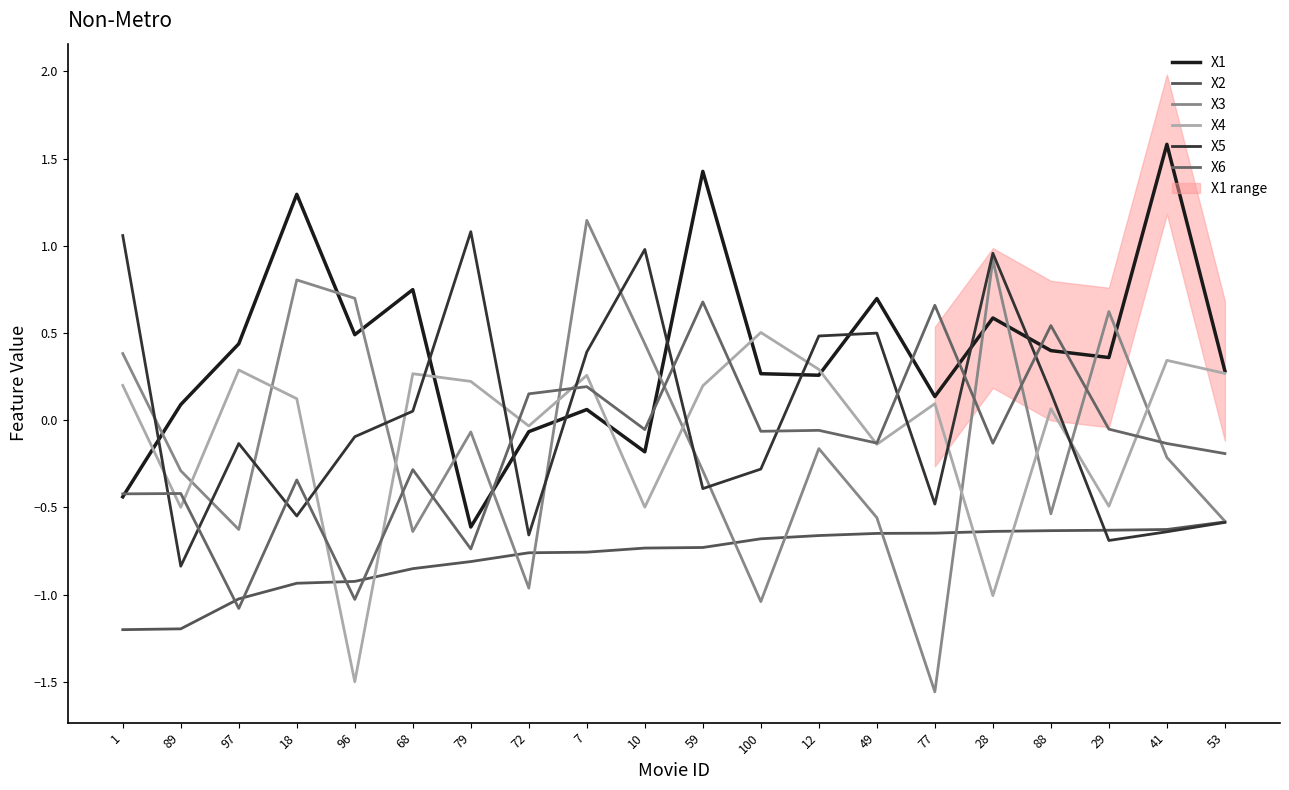

What is the sum of the X2 values at 49 and 100?

-1.3